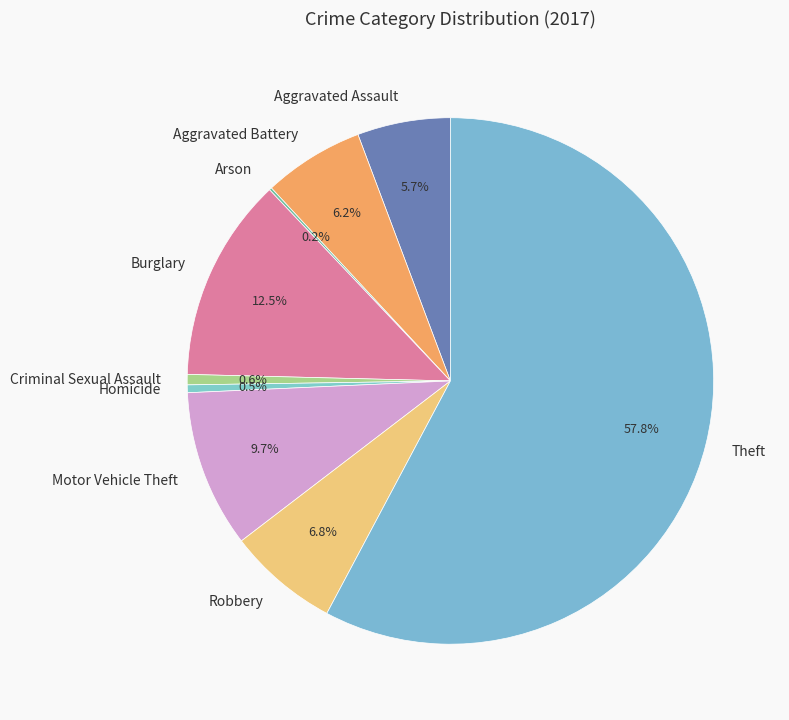

To the nearest percent, what is the difference between the Aggravated Battery and Burglary slice percentages?

6%